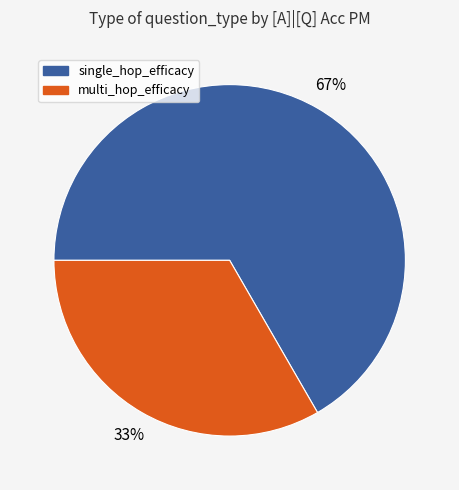

How many segments does this pie chart have?

2